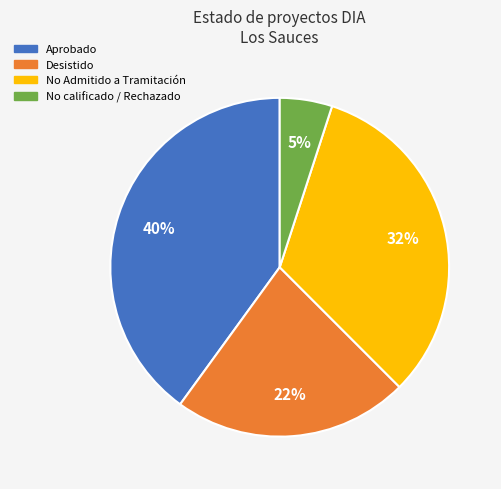

To the nearest percent, what portion does Desistido represent?

23%